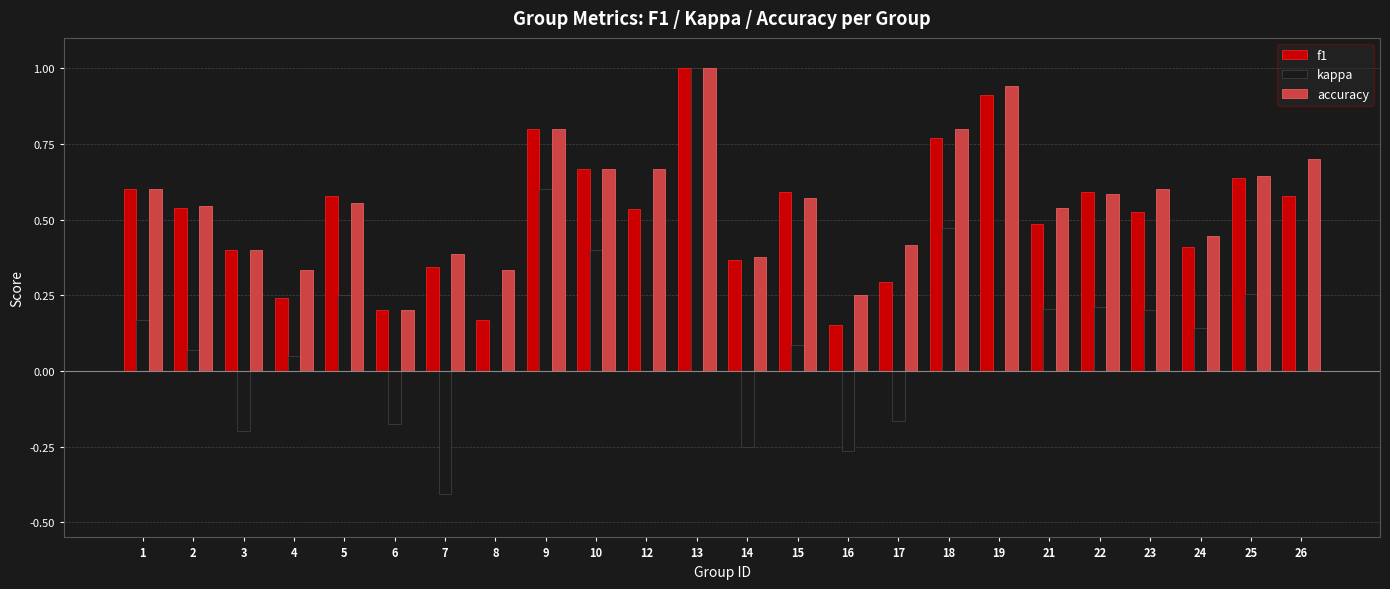

What is the sum of the accuracy values at 17 and 13?

1.4